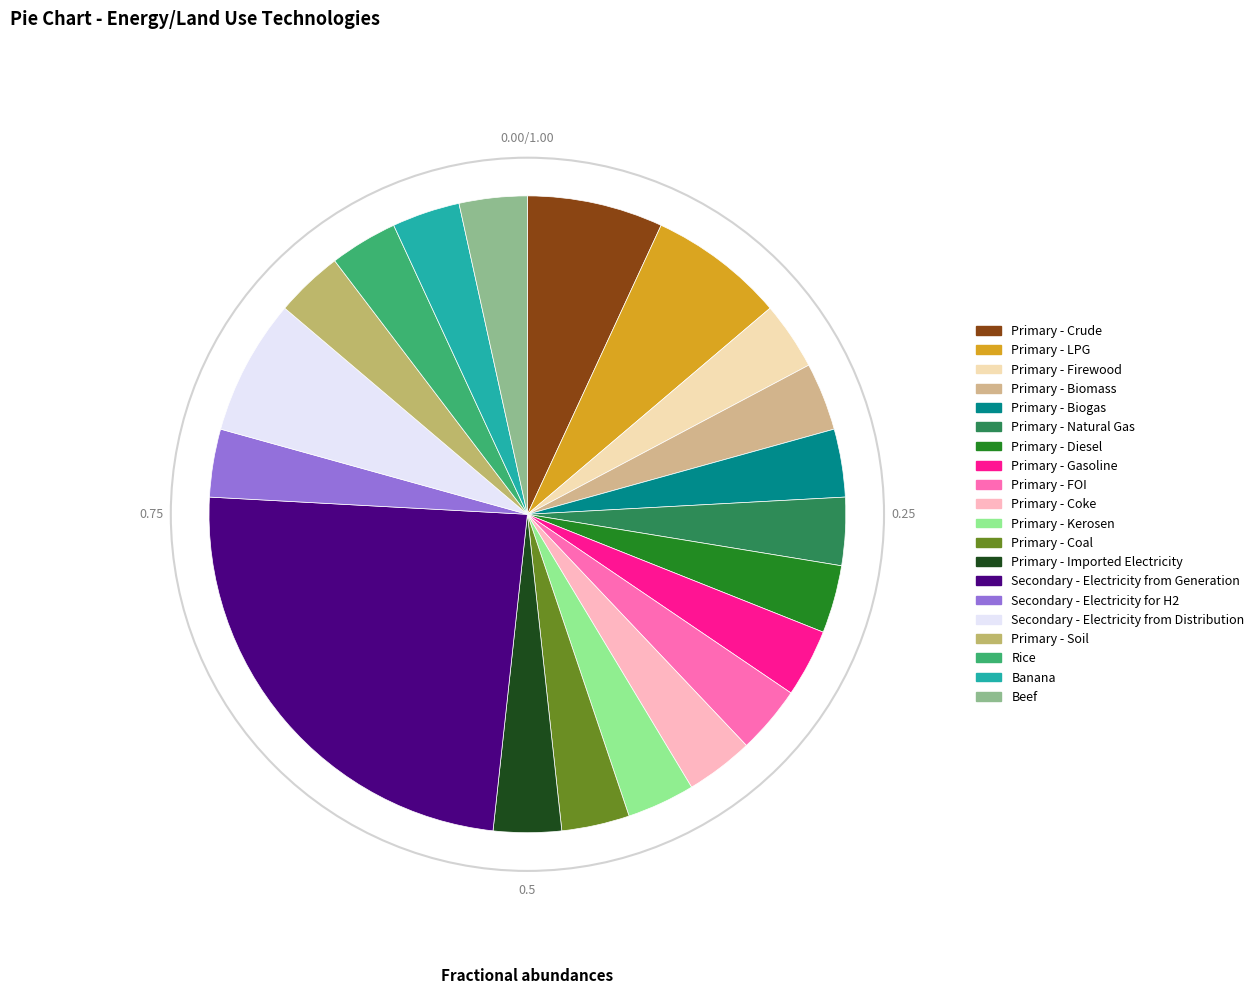

Which category has the biggest portion of the pie?

Secondary - Electricity from Generation